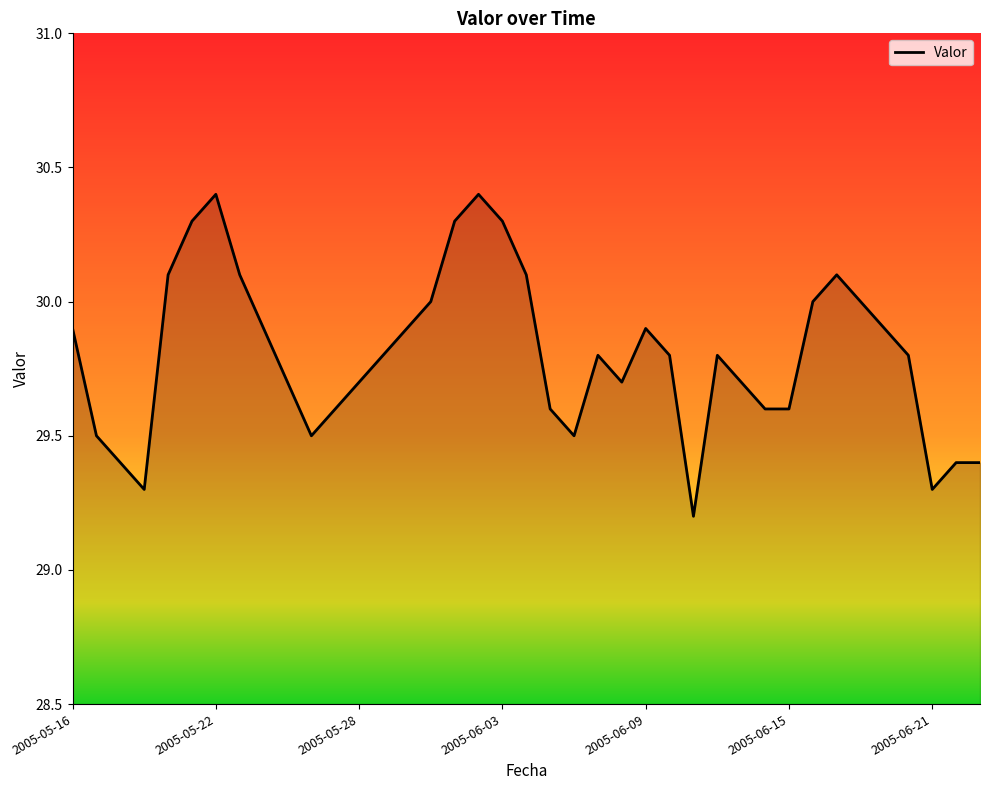

What is the greatest value displayed?

30.4